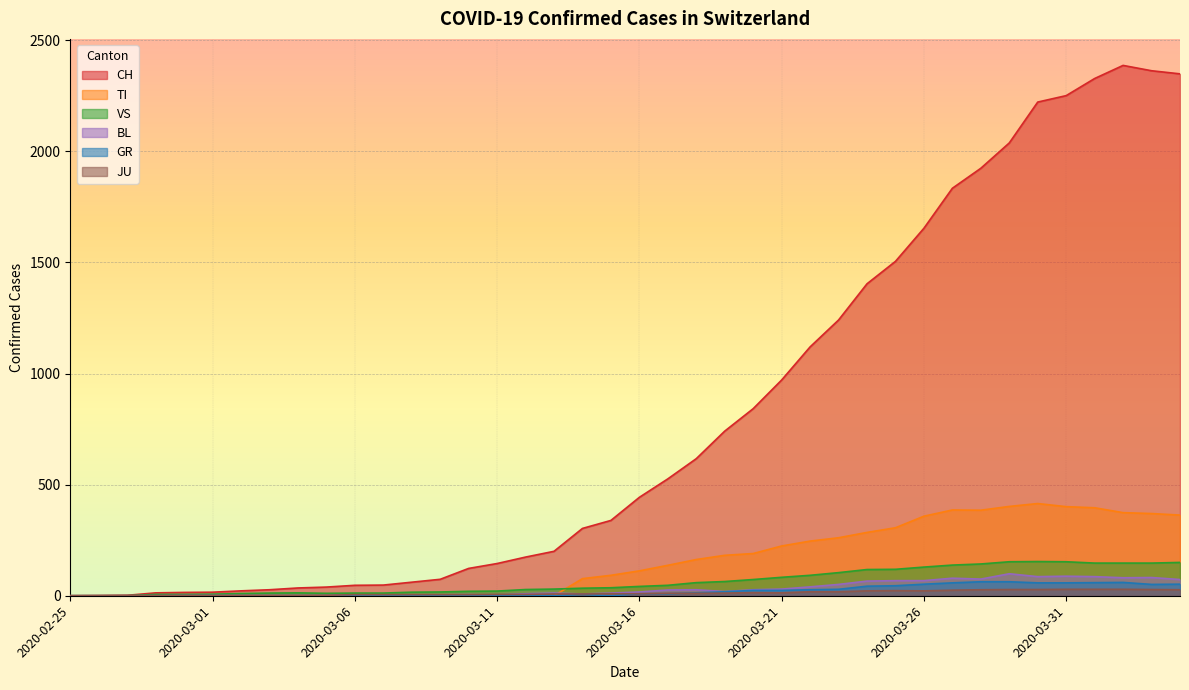

How many values in the CH series exceed 443?

19